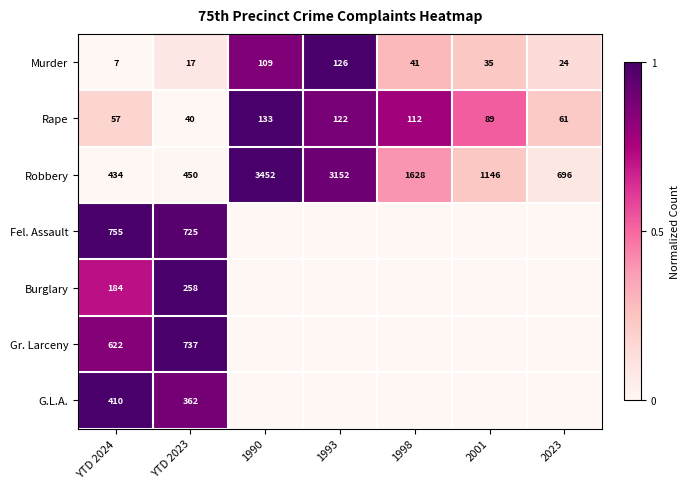

What is the sum of all Robbery values?

10958